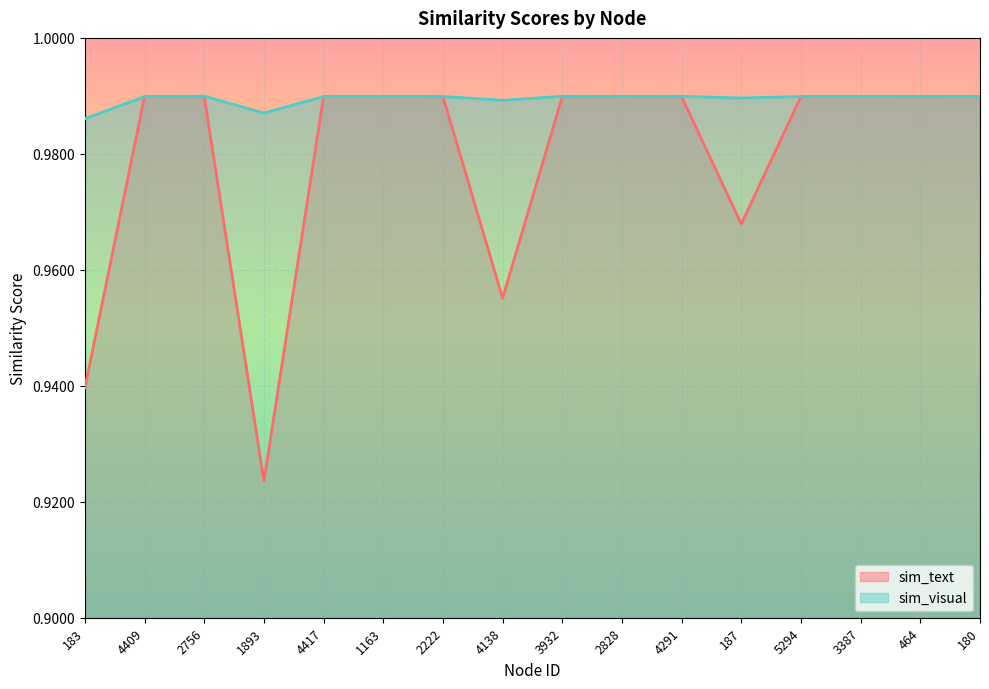

Which category has the highest value across all series?

2756